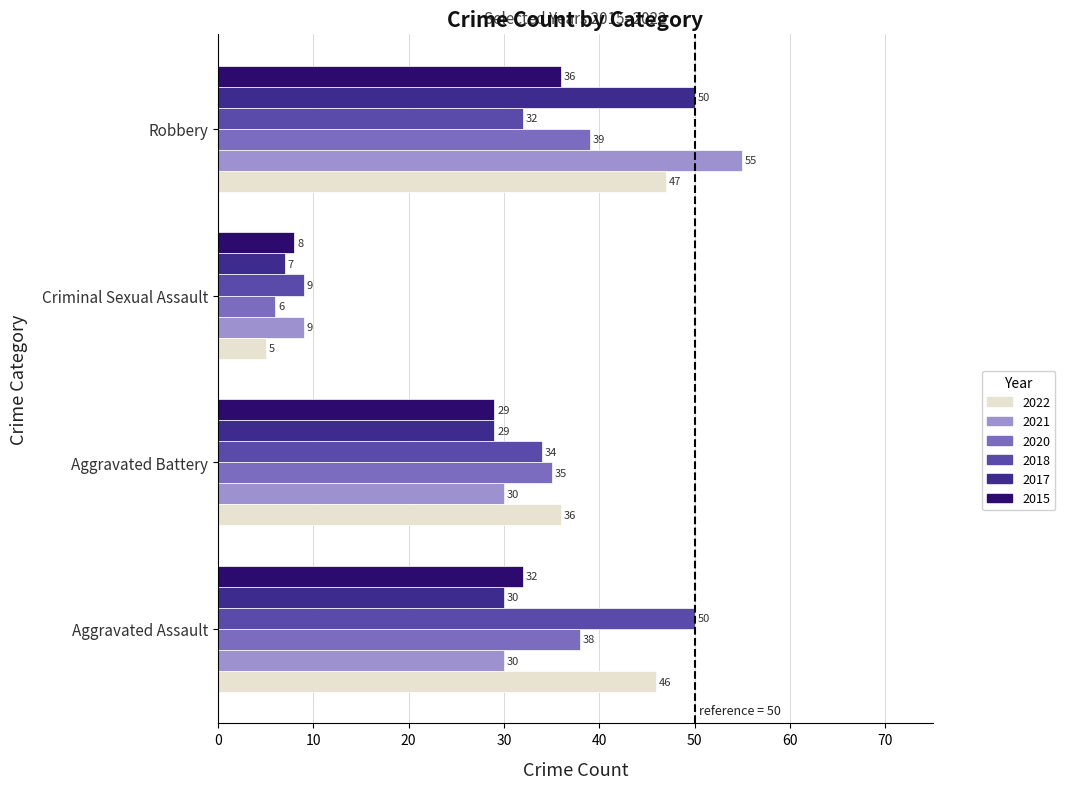

True or false: 2015 has a value of 32 at Aggravated Assault.

True